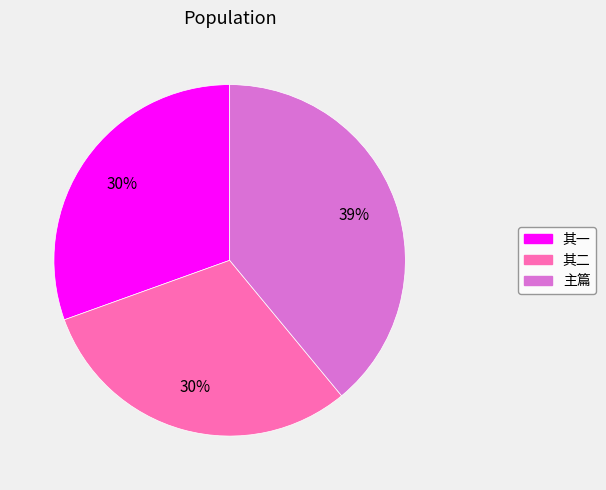

To the nearest percent, what portion does 主篇 represent?

39%